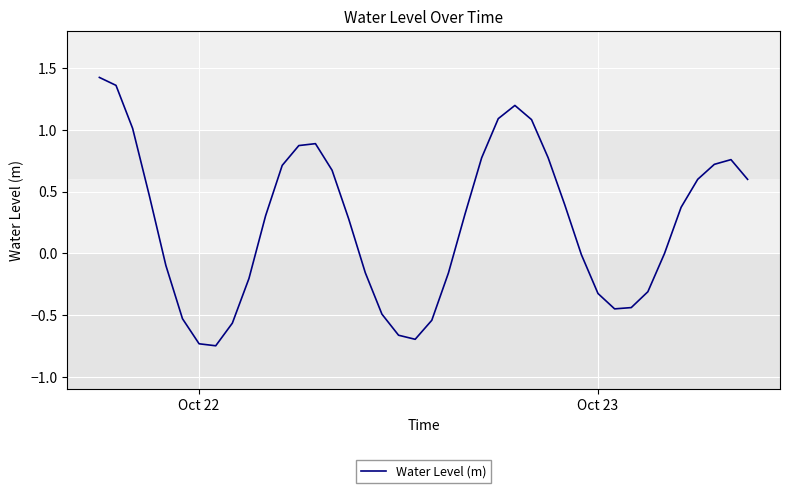

What is the difference between the maximum and minimum values?

2.2